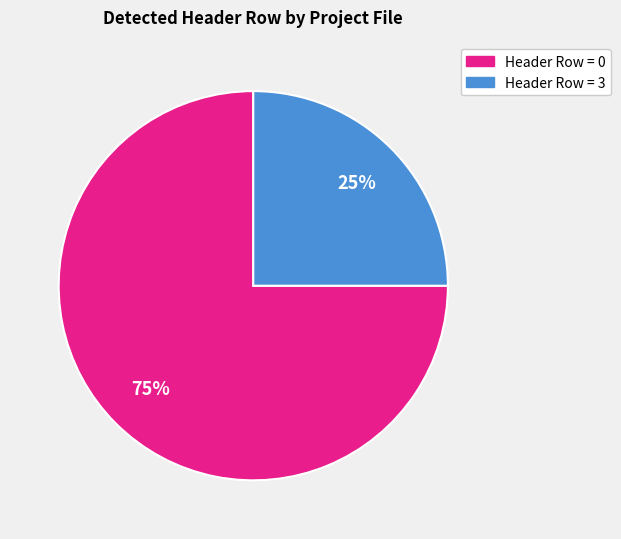

Is there any slice that represents more than half of the pie?

Yes